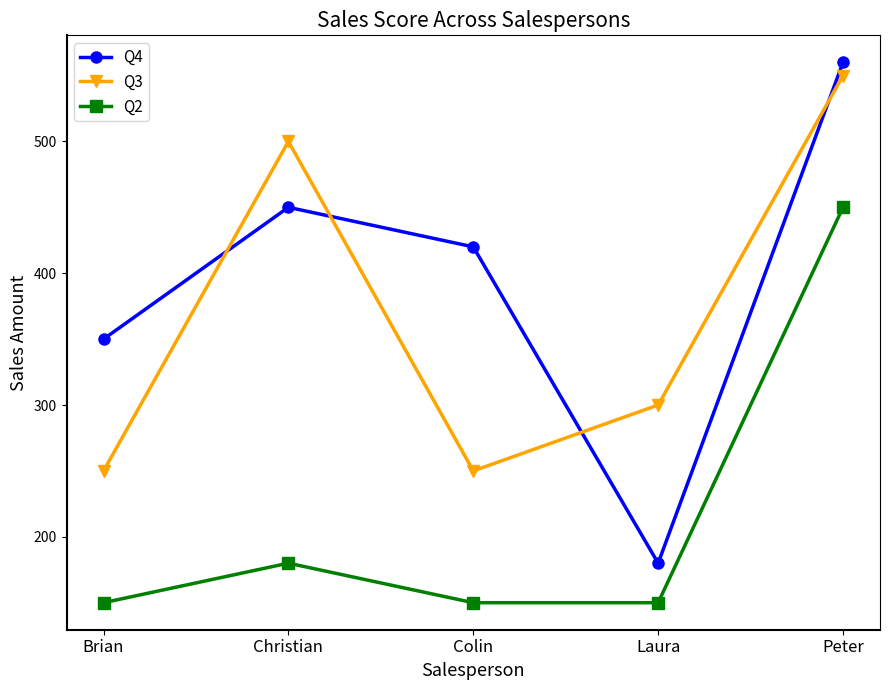

The Q2 series shows 253 at Laura. True or false?

False